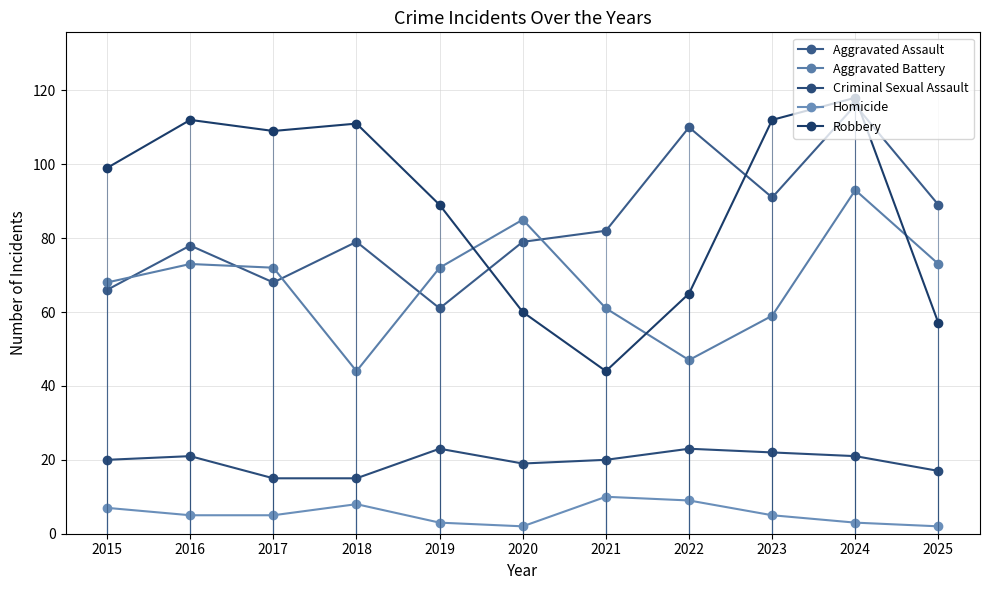

What is the value of the Criminal Sexual Assault point at the 9th from the left?

22